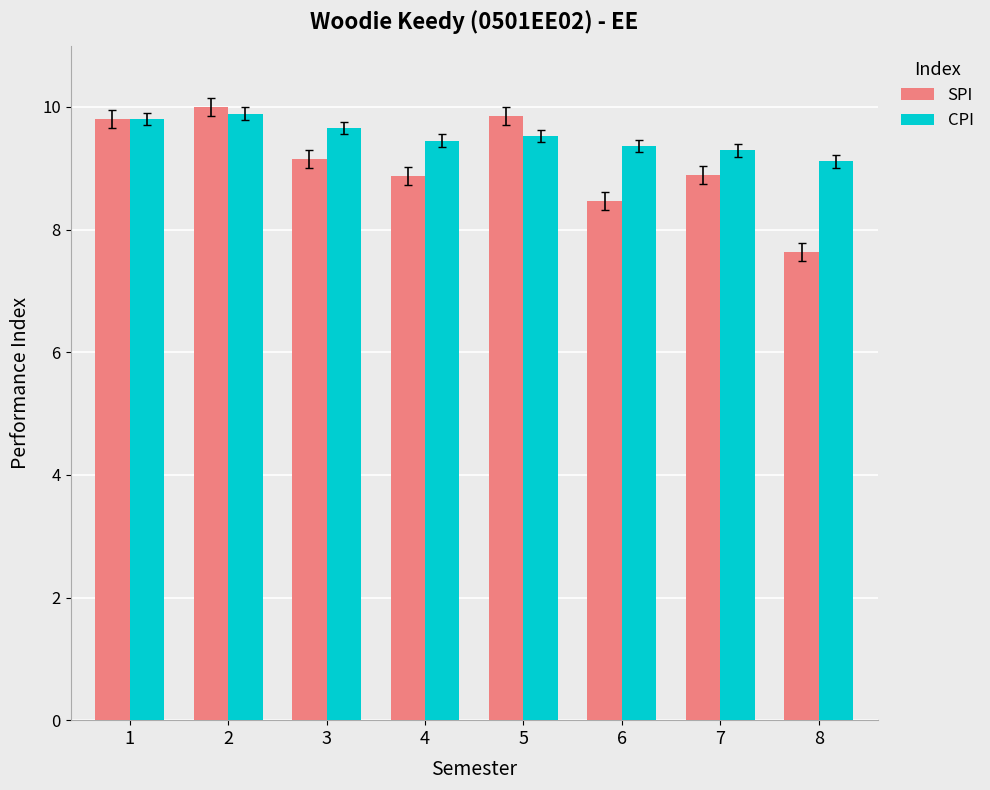

What is the spread (max minus min) of values at 6?

0.9